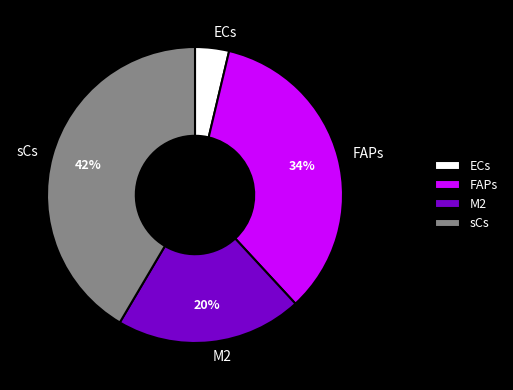

Which category has the biggest portion of the pie?

sCs